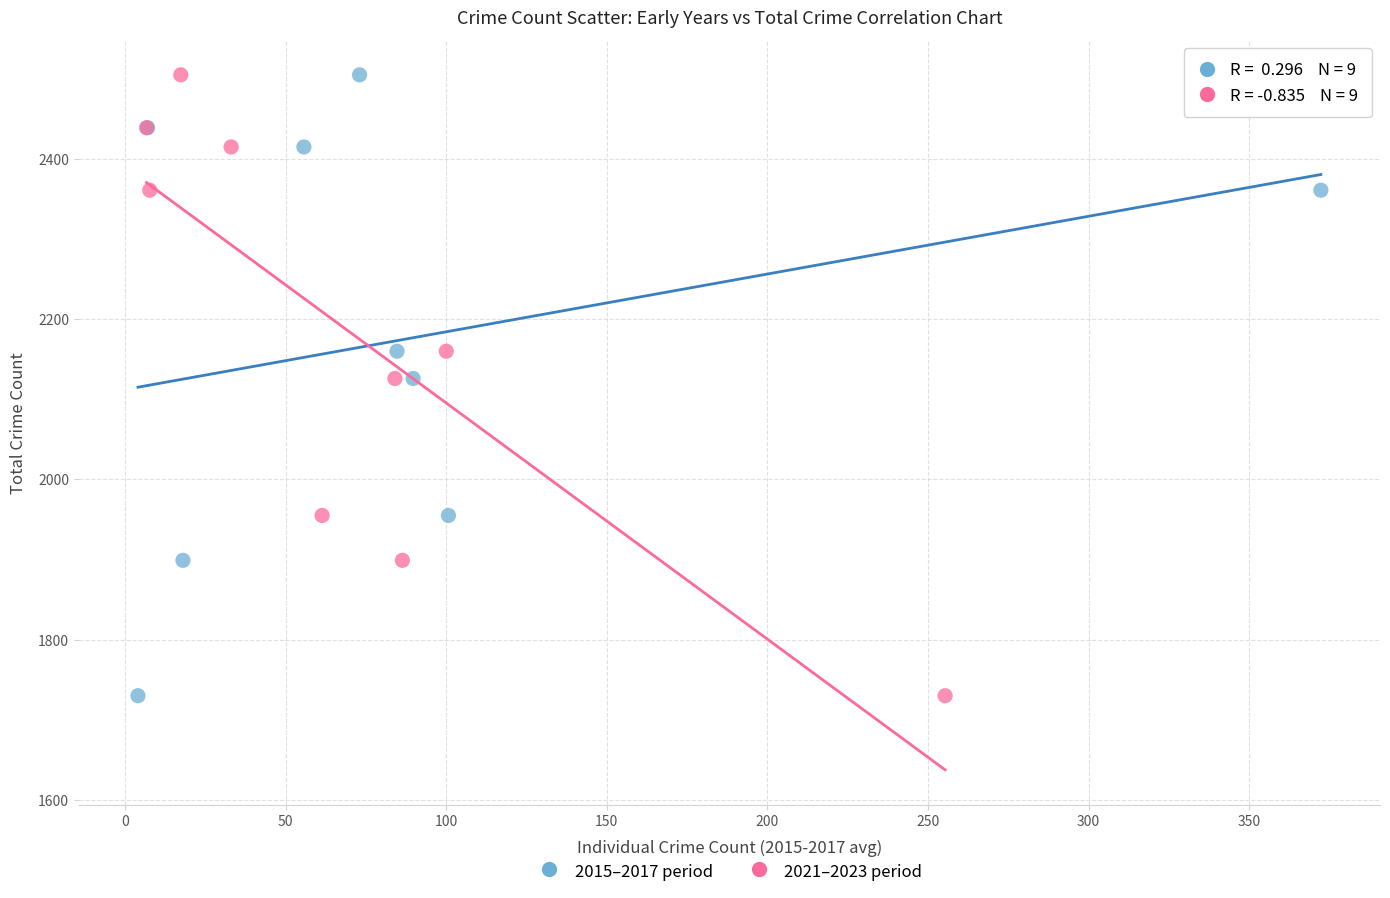

What are all the series names shown in the legend?

2015–2017 period, 2021–2023 period